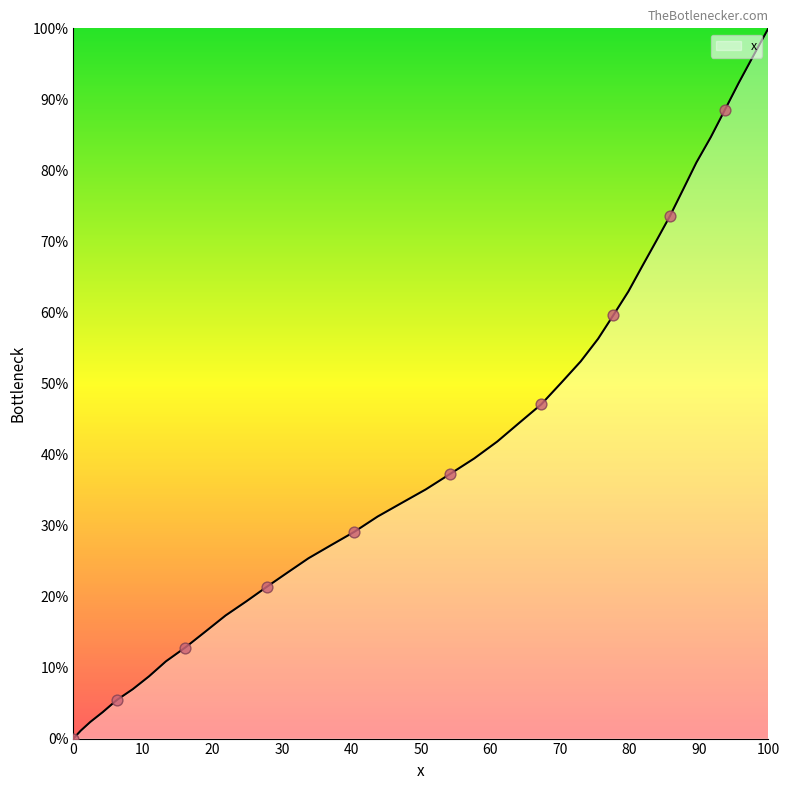

What is the difference between the maximum and minimum values?

100.0